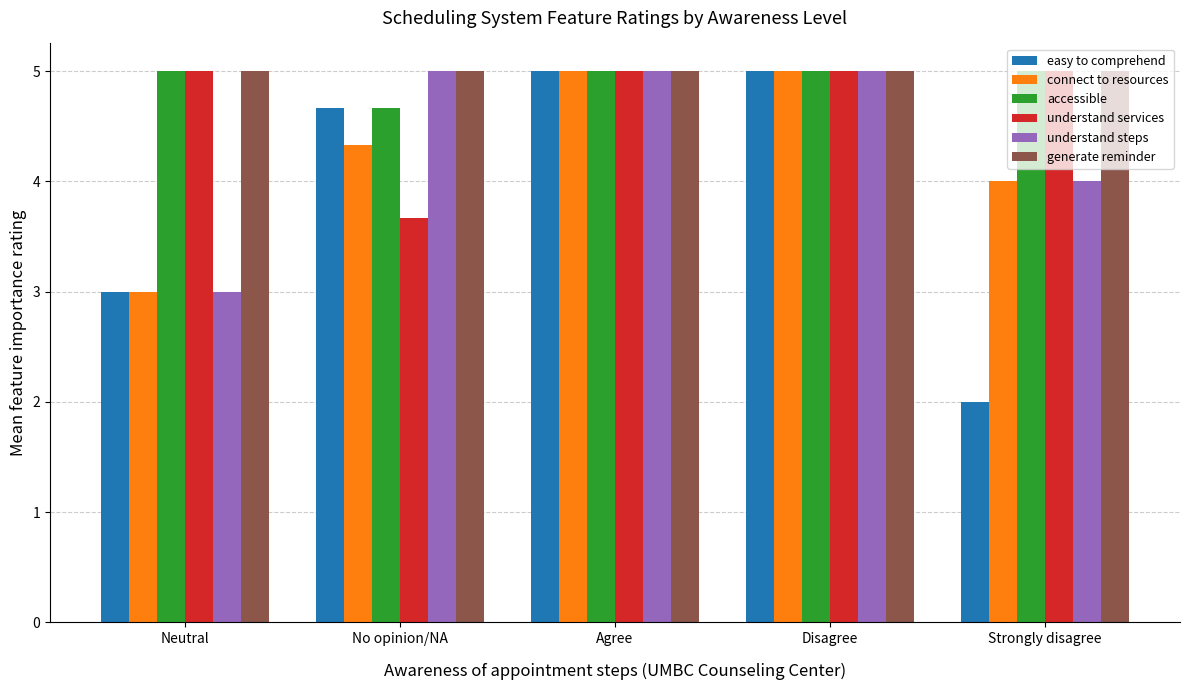

At which label does understand services reach its minimum?

No opinion/NA